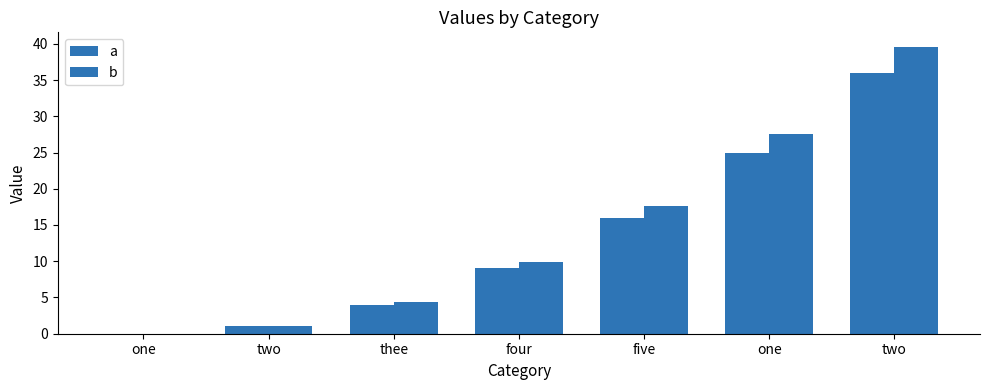

Are the bars horizontal?

No